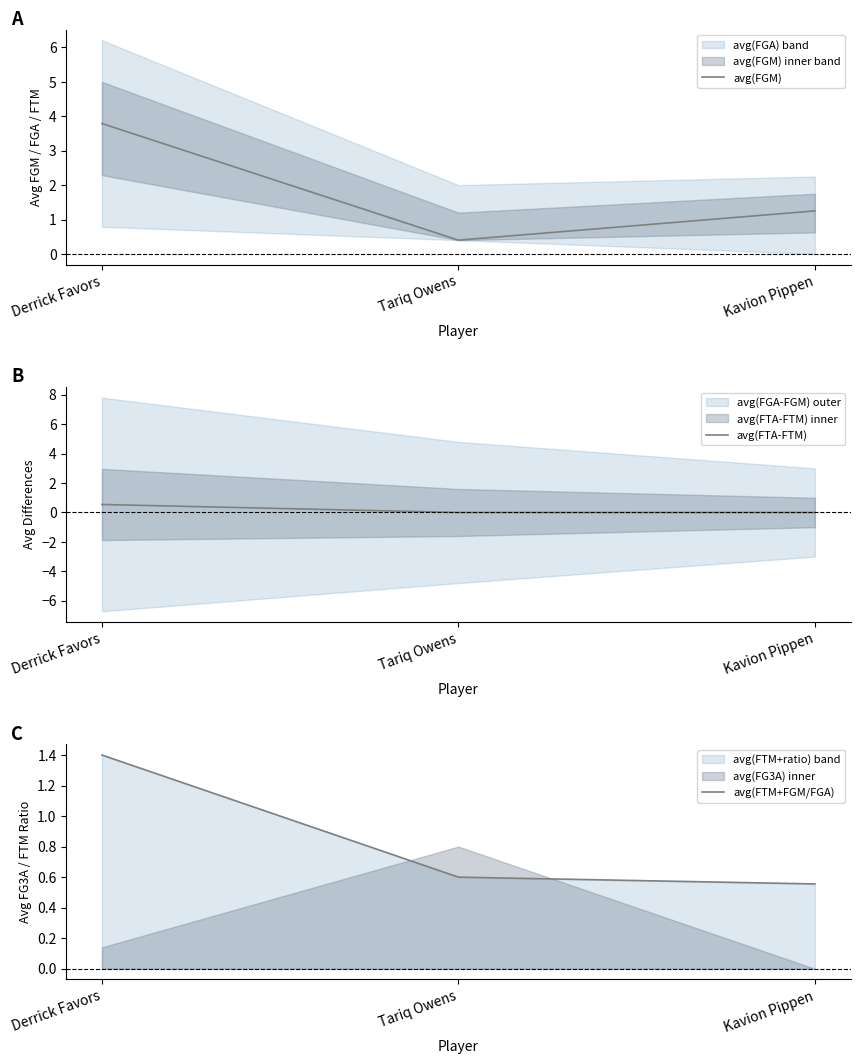

Does the chart display data point markers on the line(s)?

No